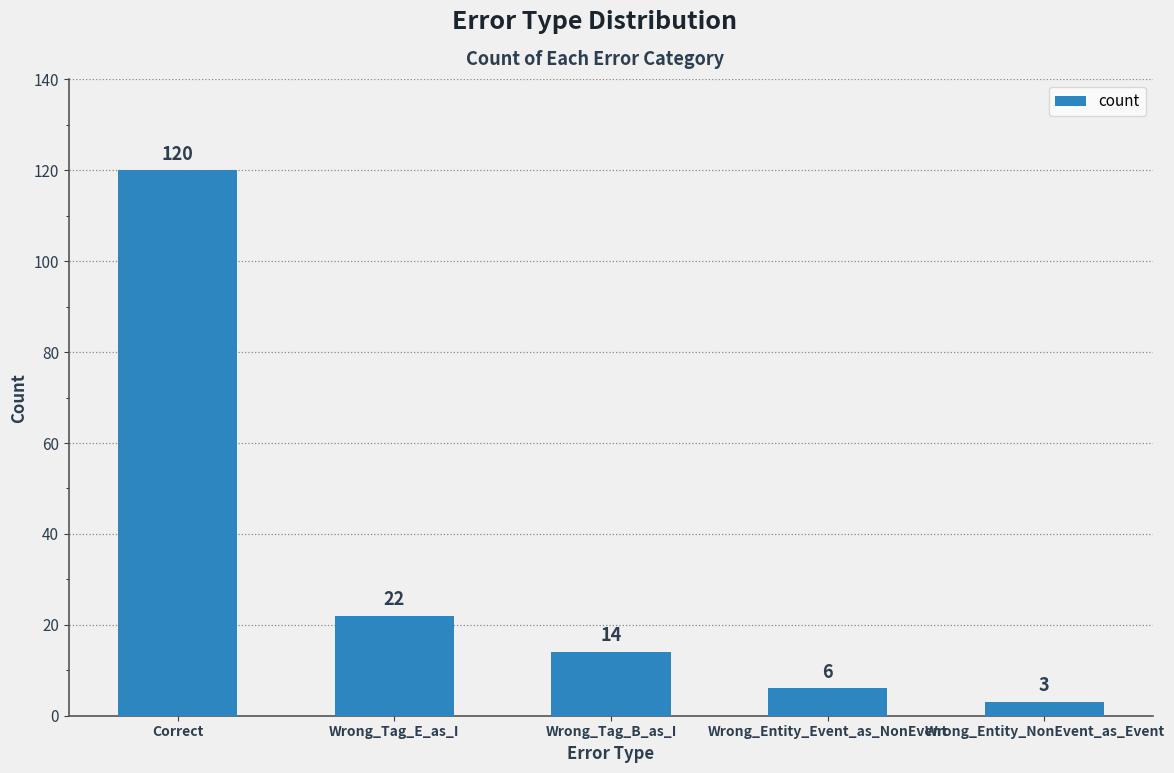

What is the sum of the values at Wrong_Entity_Event_as_NonEvent and Wrong_Entity_NonEvent_as_Event?

9